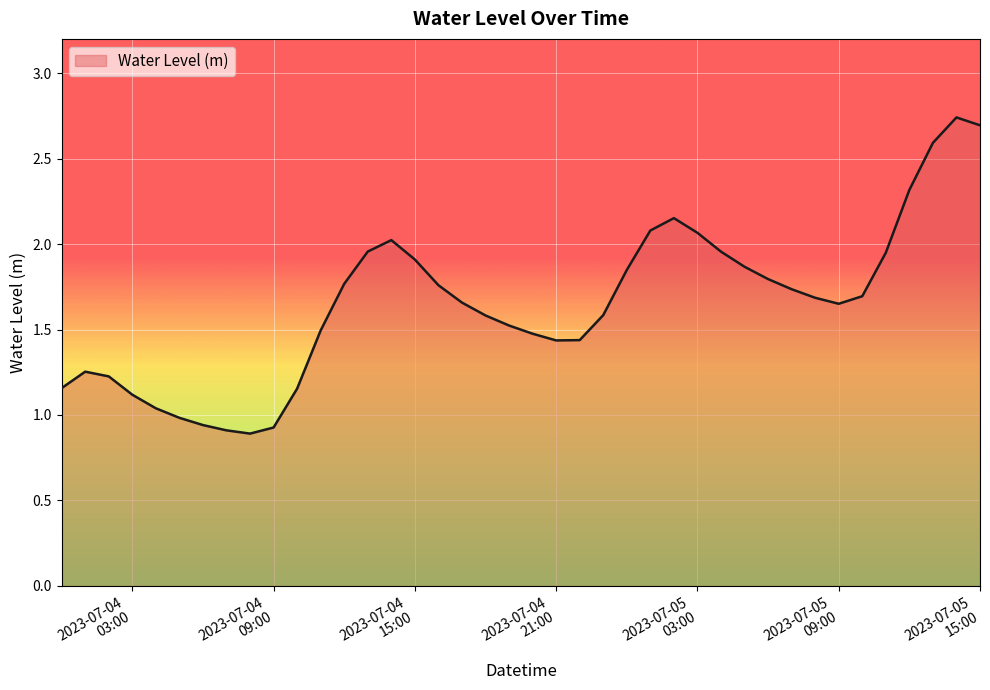

What is the maximum value shown in the chart?

2.7